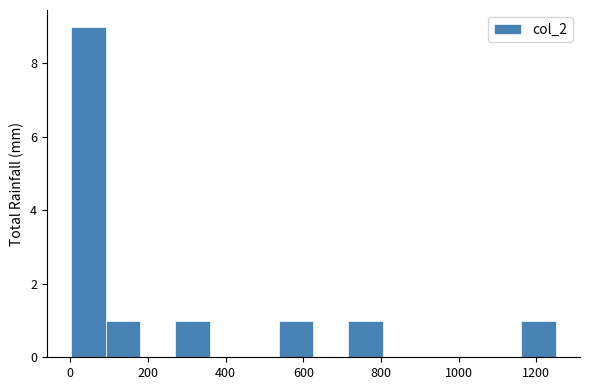

Over which range of the x-axis is the bar tallest?

0 to 100